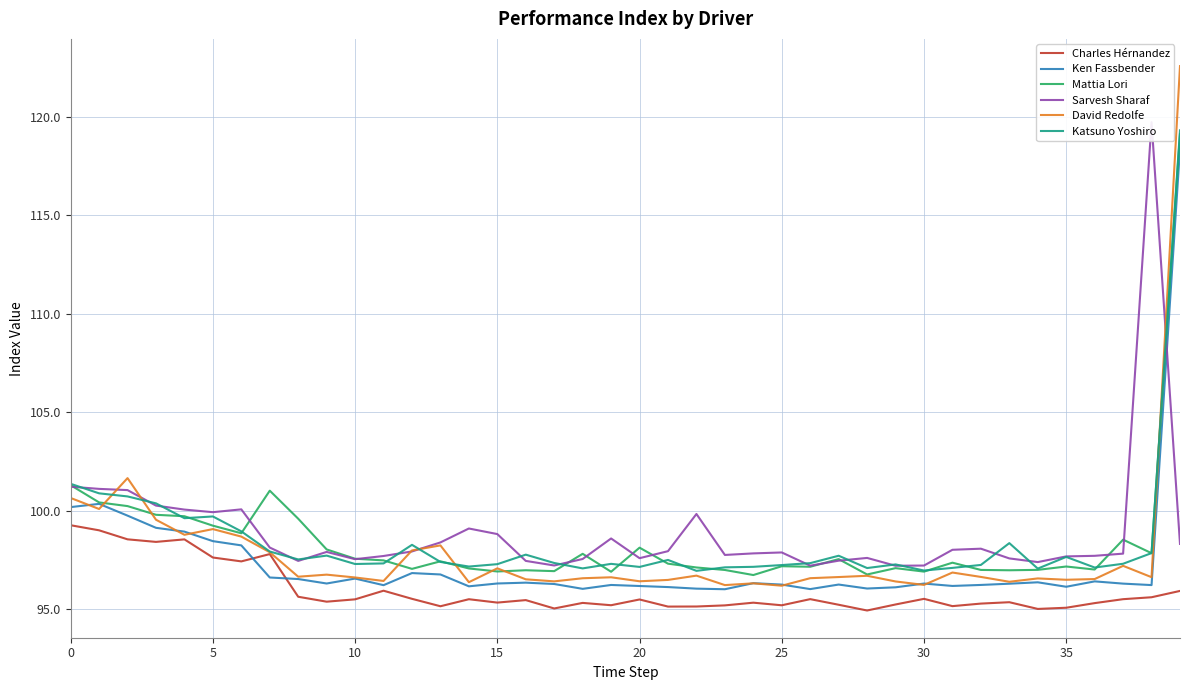

Which series has the largest total across all categories?

Sarvesh Sharaf